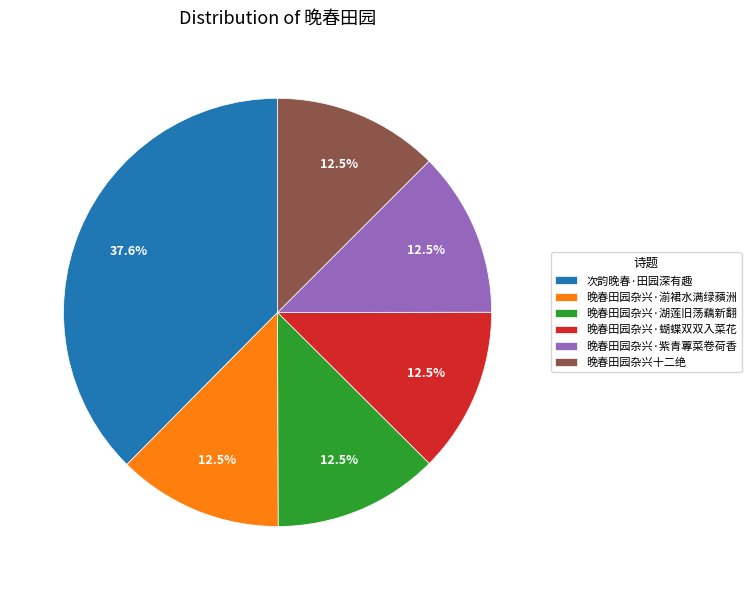

Is there any slice that represents more than half of the pie?

No